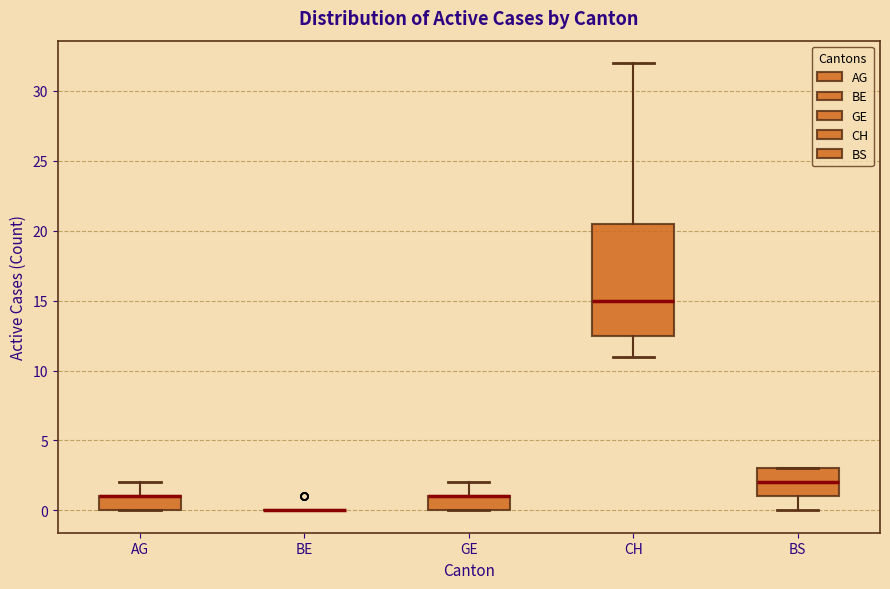

Reading left to right, read every box against the y-axis: the position of its median line, the range the box covers, and the ends of its whiskers. The values are not printed on the chart, so give them approximately, as read against the axis.

AG: median 1.0 (drawn on the box's upper edge), box 0.0 to 1.0, whiskers 0.0 to 2.0
BE: box collapsed to a line at 0.0, whiskers 0.0 to 0.0
GE: median 1.0 (drawn on the box's upper edge), box 0.0 to 1.0, whiskers 0.0 to 2.0
CH: median 15.0, box 12.5 to 20.5, whiskers 11.0 to 32.0
BS: median 2.0, box 1.0 to 3.0, whiskers 0.0 to 3.0